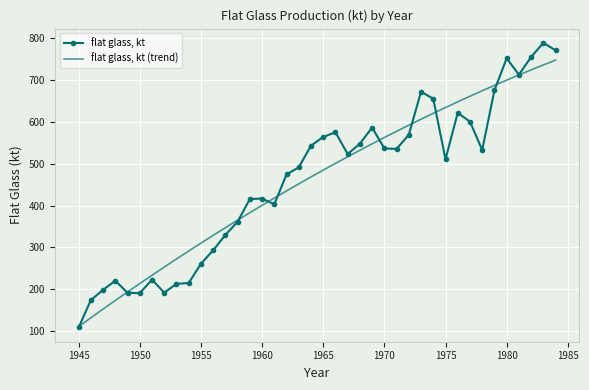

Reading left to right, what are all the values shown in this chart?

108.3	173.8	198.3	220.2	191.3	190.4	222.7	191.6	212.6	214.6	260.6	292.9	329.6	361.2	415.5	416.6	402.8	474.3	491.2	543.1	563.8	575.2	523.0	547.9	586.4	536.4	535.4	569.2	672.3	655.0	510.6	621.6	600.5	532.6	675.4	752.0	713.0	755.0	789.0	771.0